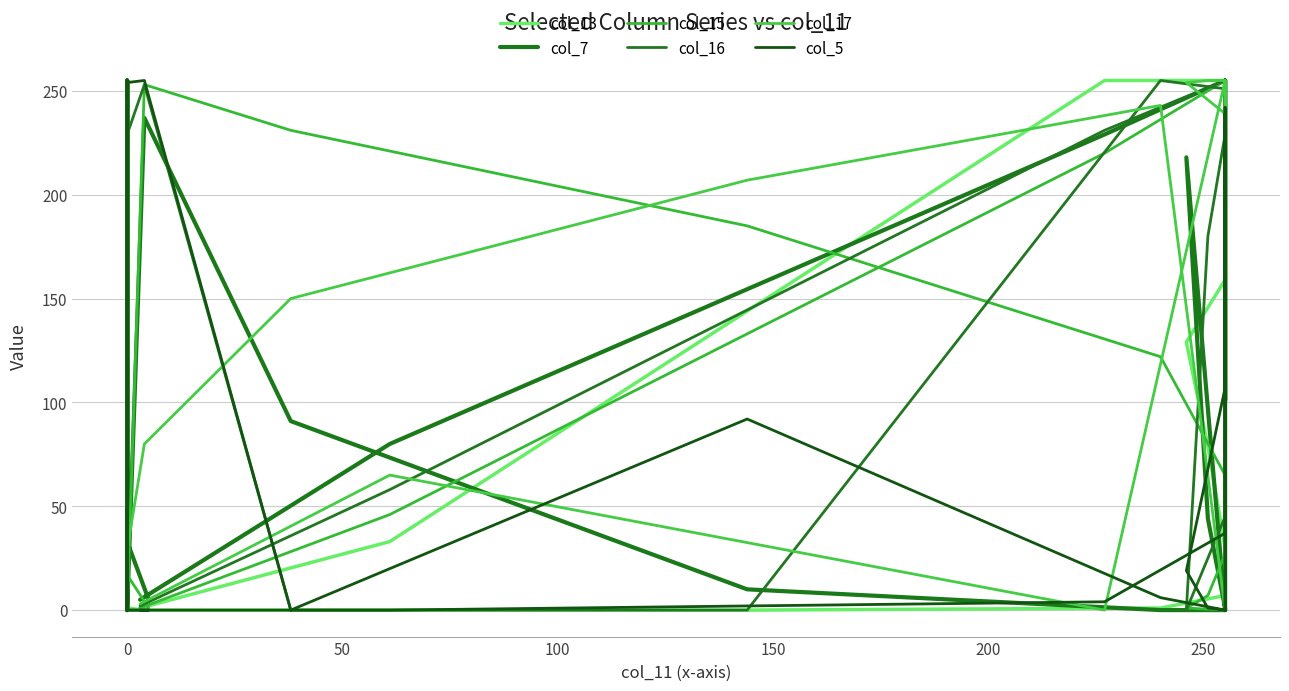

How many values in the col_17 series exceed 65?

13